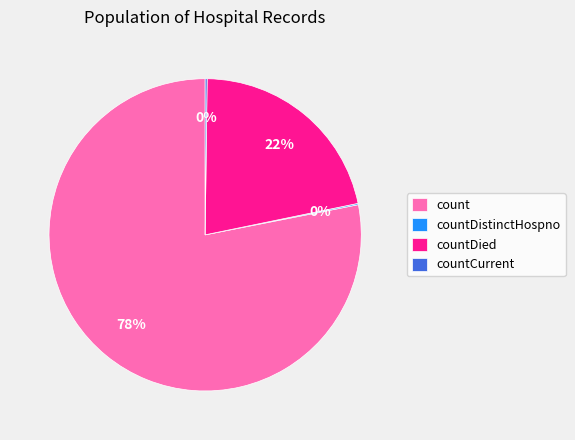

Does count account for over 50% of the chart?

Yes